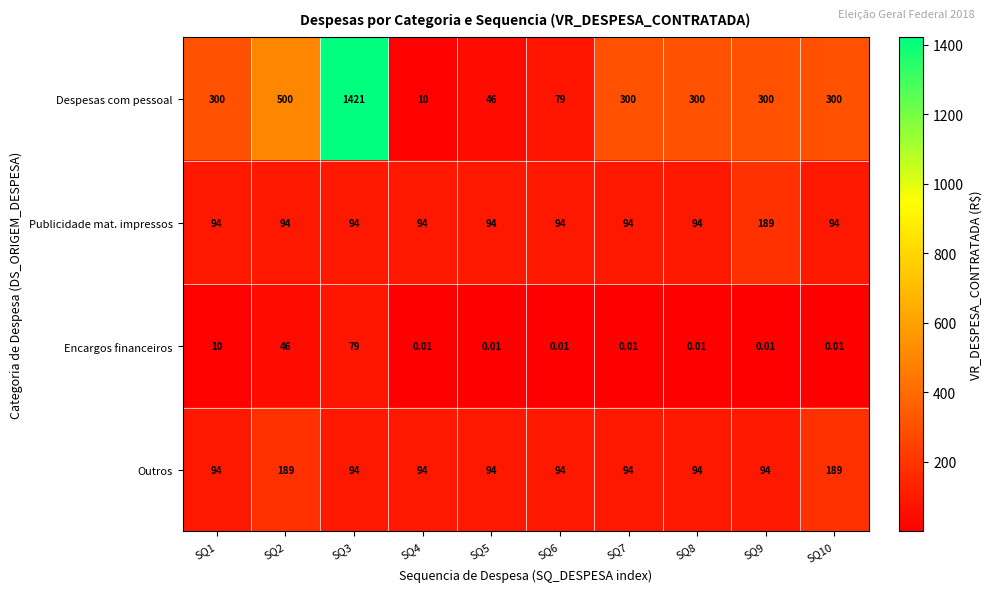

Which series has the widest spread of values?

Despesas com pessoal